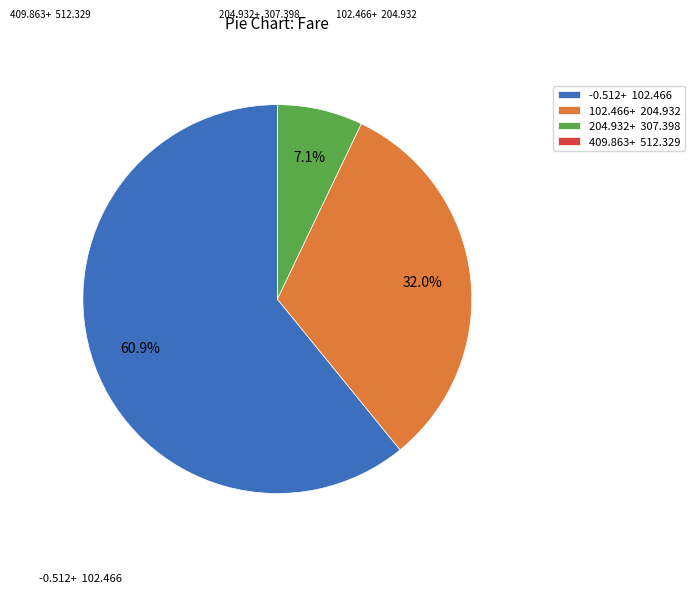

Which slice is the largest?

-0.512+ 102.466